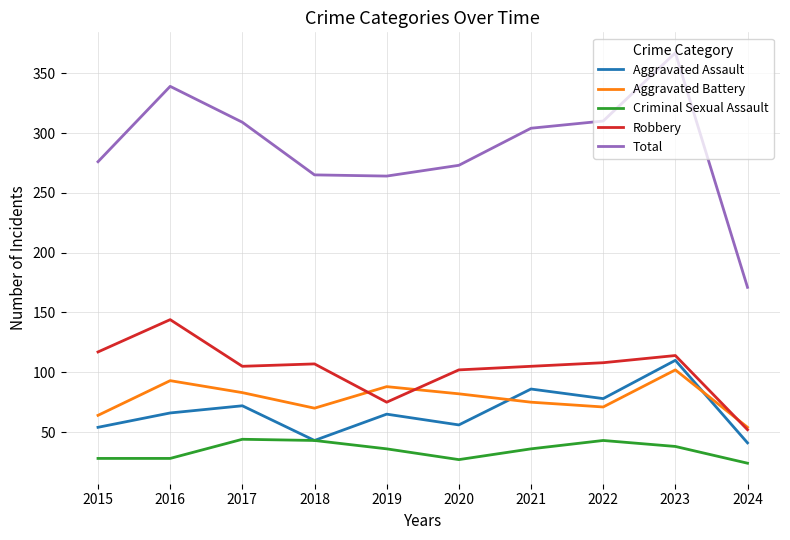

Is the value of Aggravated Assault at 2016 greater than the value of Aggravated Battery at 2023?

No